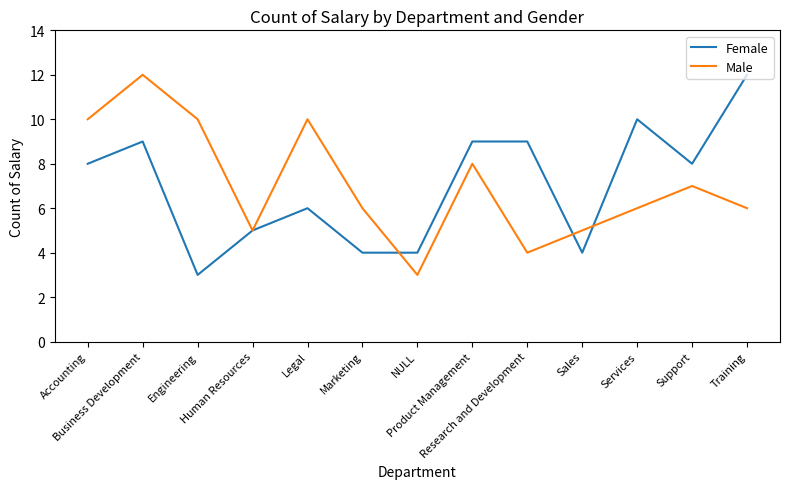

The Male series shows 10 at Legal. True or false?

True